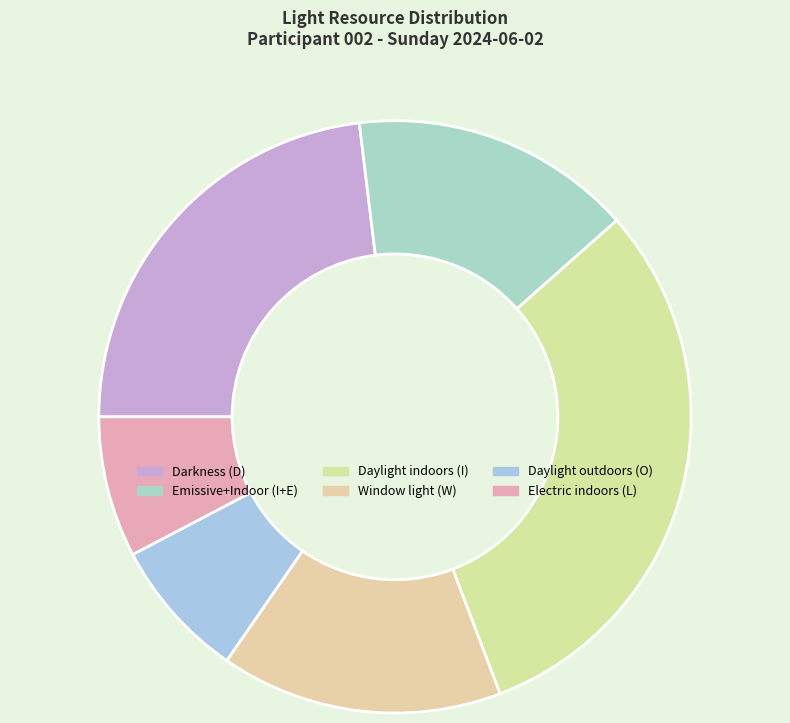

How many slices are in this pie chart?

6